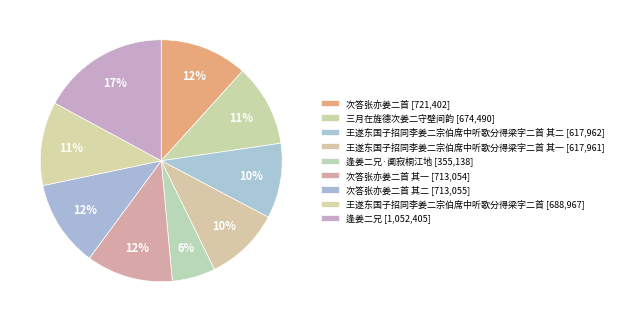

How many slices are in this pie chart?

9